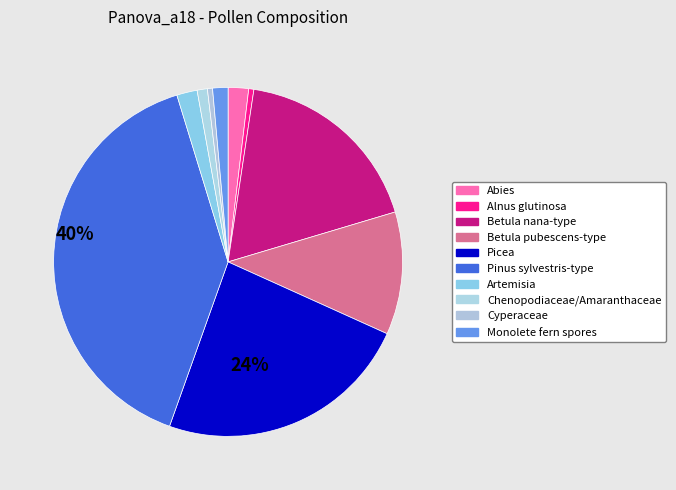

Which has a higher value, Abies or Picea?

Picea